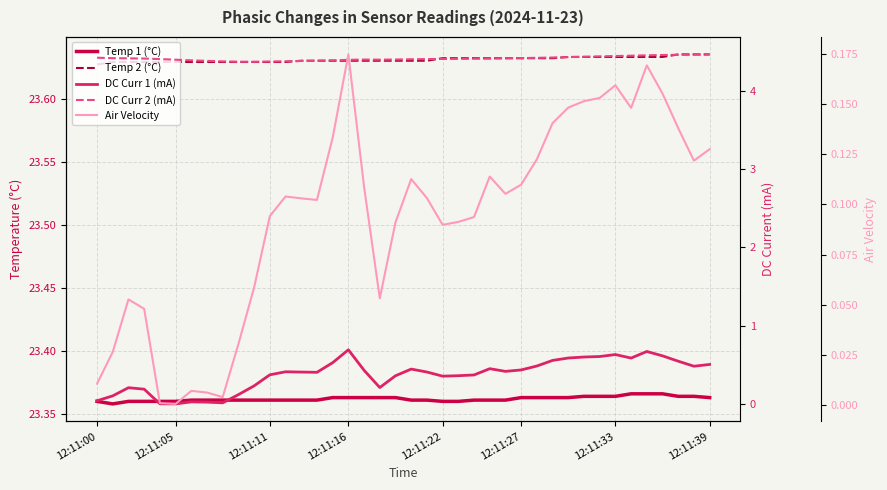

What are all the series names shown in the legend?

Temp 1 (°C), Temp 2 (°C), DC Curr 1 (mA), DC Curr 2 (mA), Air Velocity